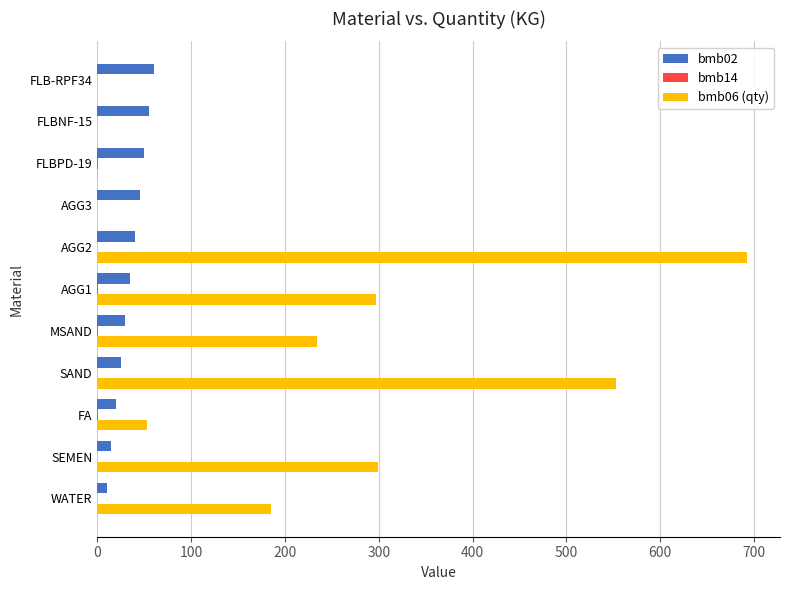

Which series has the largest total across all categories?

bmb06 (qty)